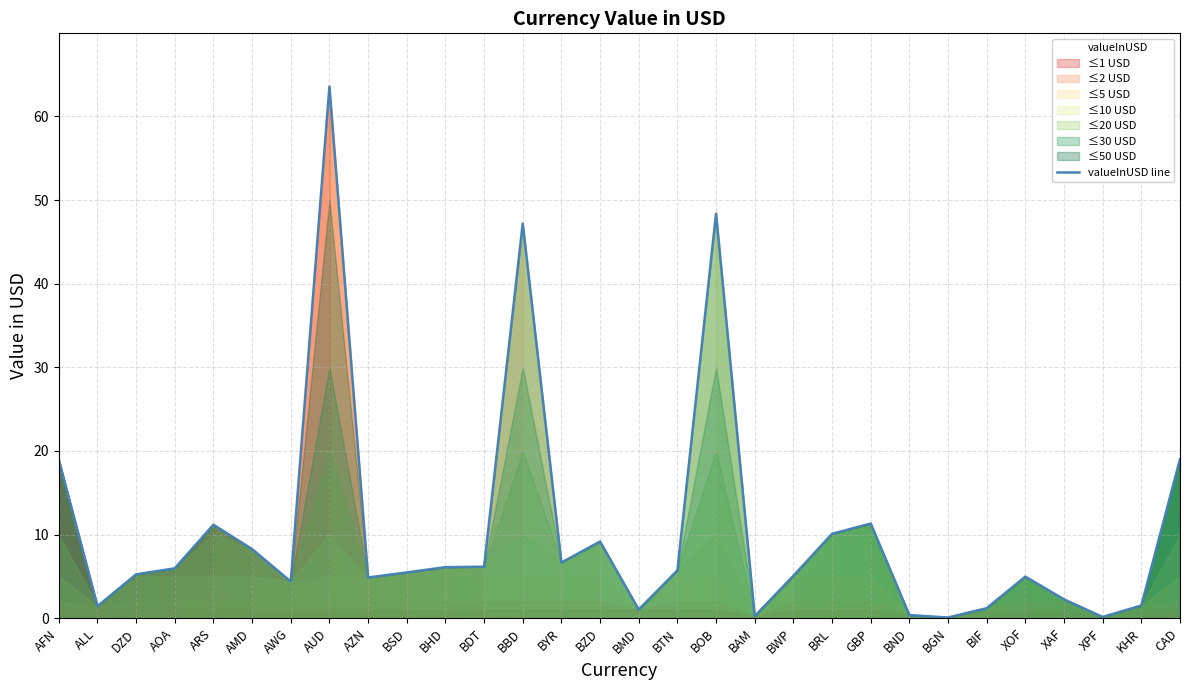

Reading left to right, list all the values displayed in this chart.

AFN=18.9	ALL=1.4	DZD=5.3	AOA=6.0	ARS=11.2	AMD=8.3	AWG=4.4	AUD=63.6	AZN=4.9	BSD=5.5	BHD=6.1	BDT=6.2	BBD=47.2	BYR=6.7	BZD=9.2	BMD=1.0	BTN=5.7	BOB=48.4	BAM=0.3	BWP=5.1	BRL=10.1	GBP=11.3	BND=0.4	BGN=0.1	BIF=1.2	XOF=5.0	XAF=2.3	XPF=0.2	KHR=1.5	CAD=19.0